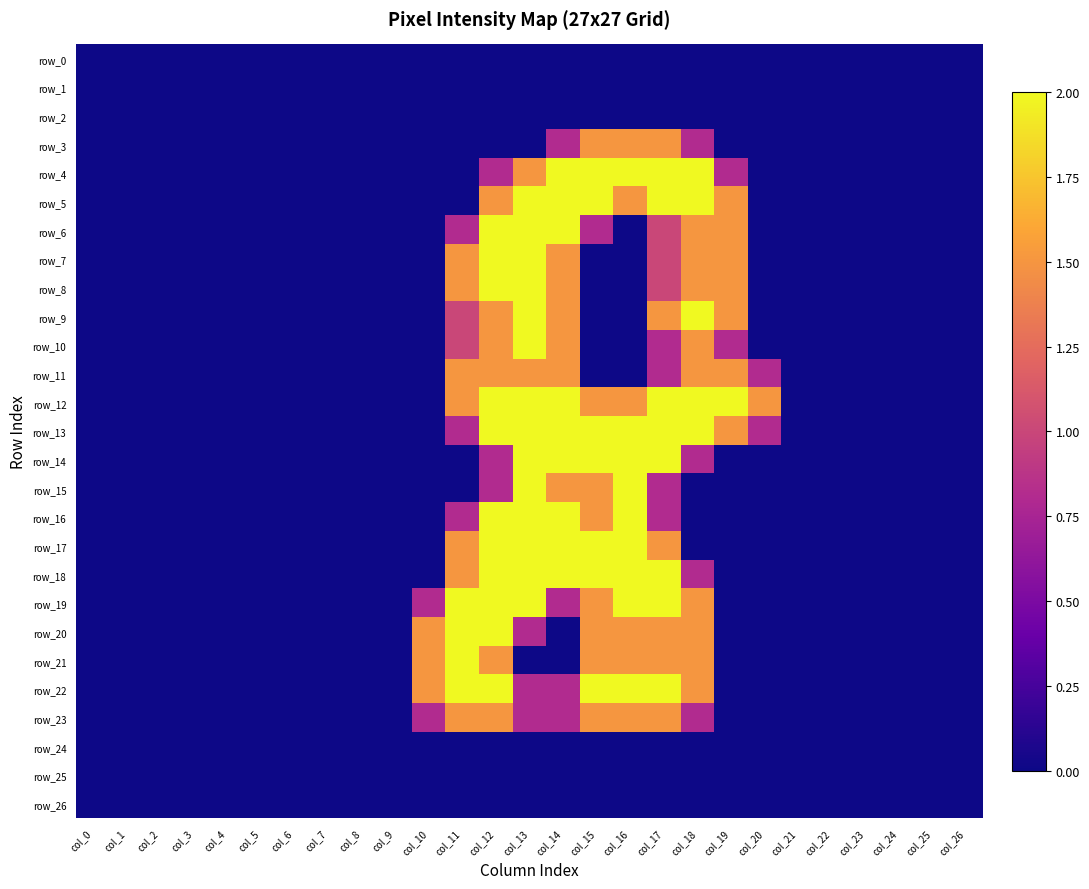

What is the highest value of the row_14 series?

2.0